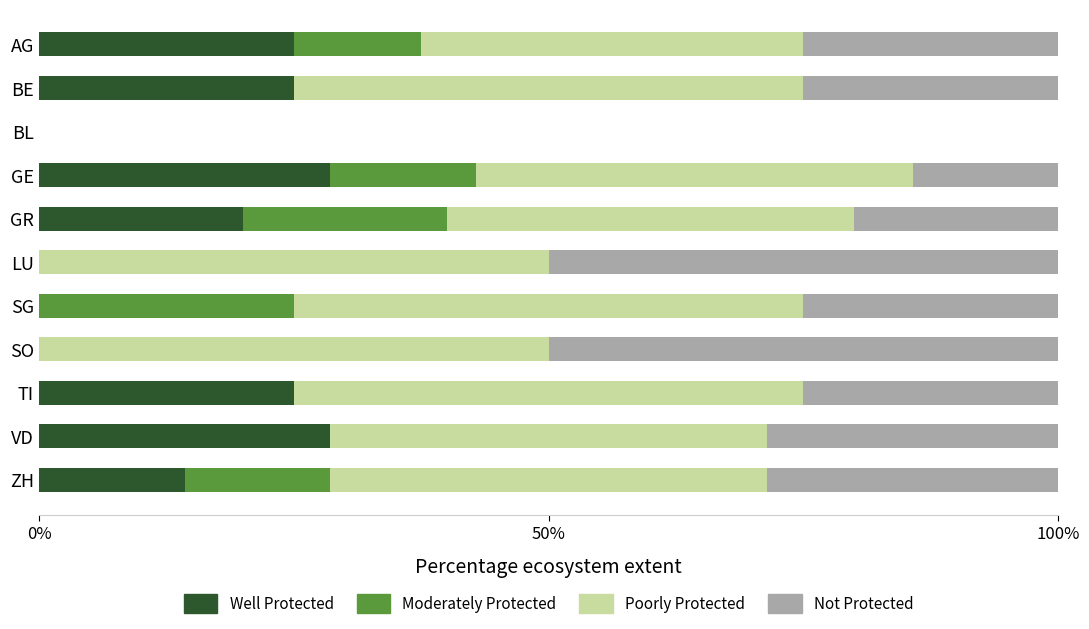

True or false: Well Protected has a value of 37.9 at BE.

False